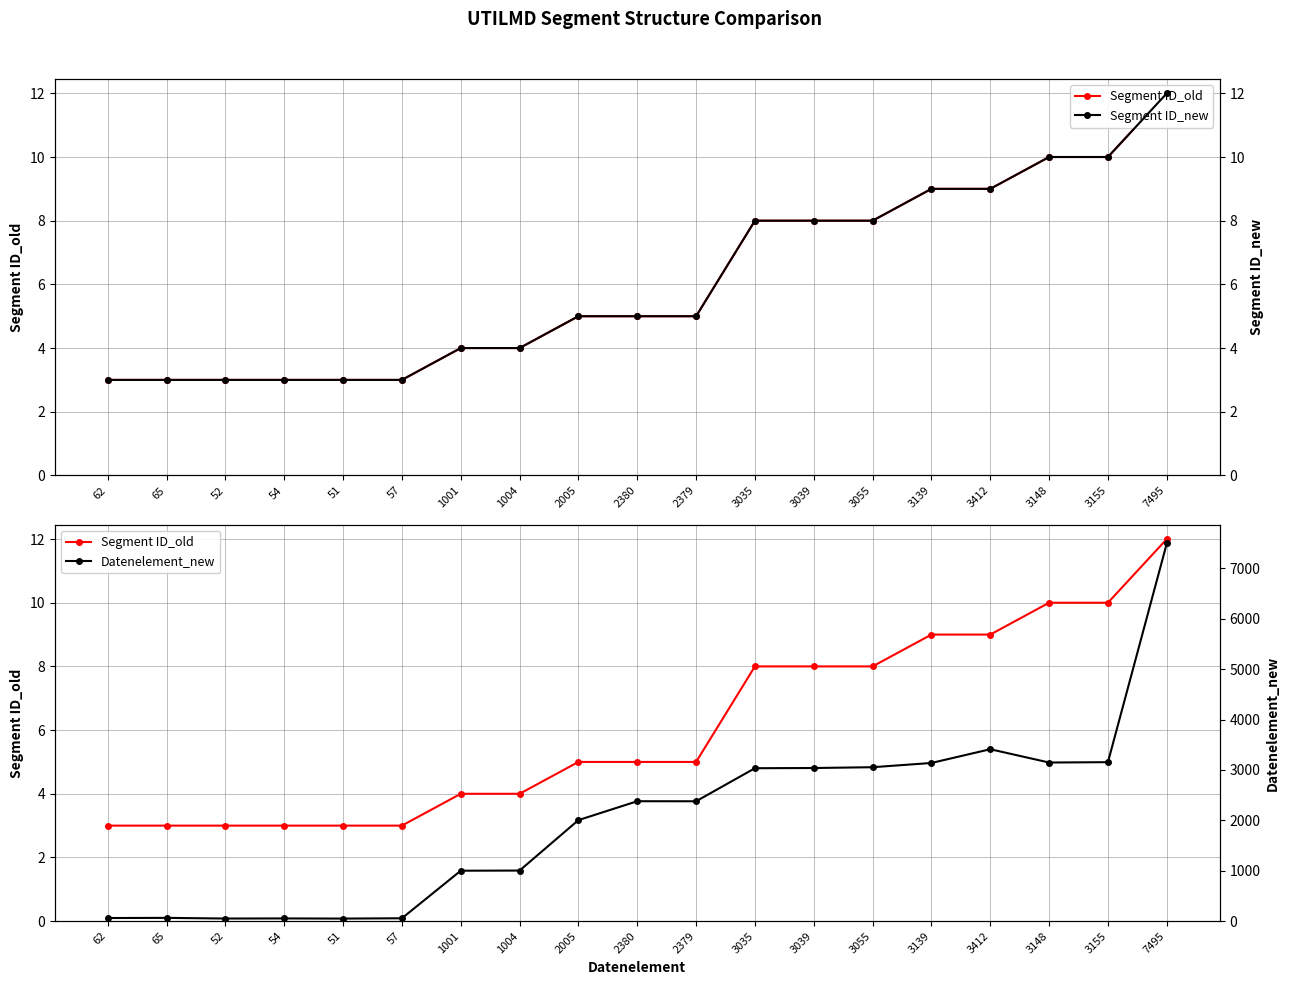

At which label does Segment ID_old first exceed 5?

3035